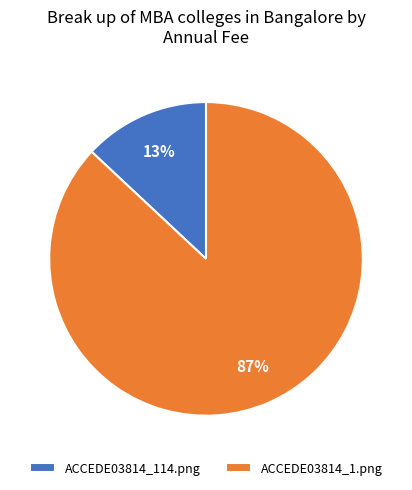

To the nearest percent, what is the average slice percentage?

50%